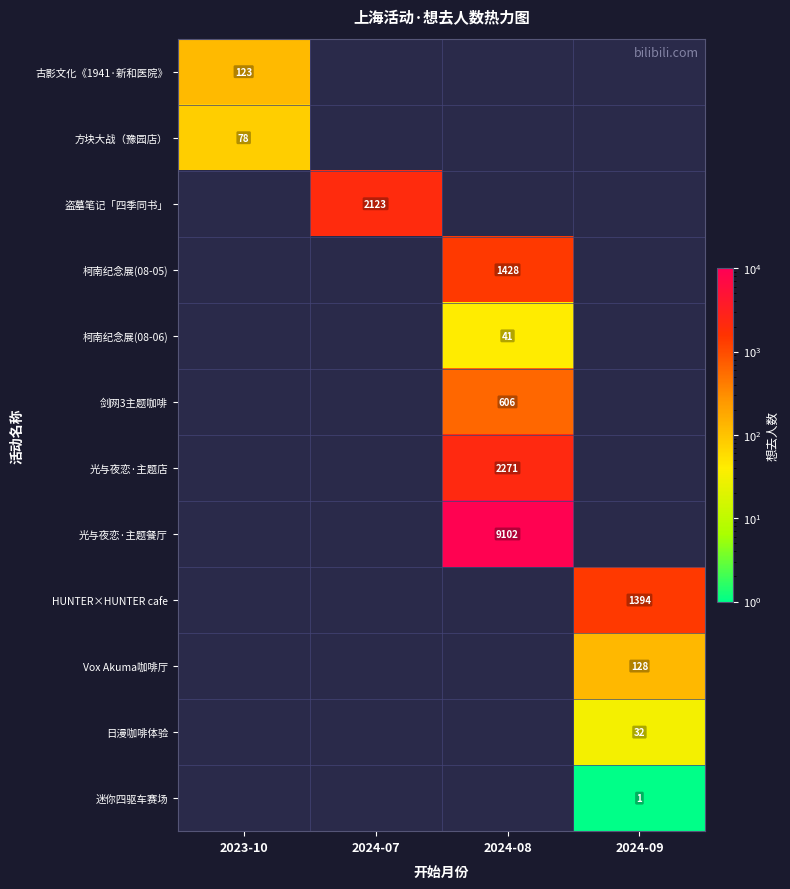

True or false: 光与夜恋·主题店 has a value of 1123 at 2024-08.

False